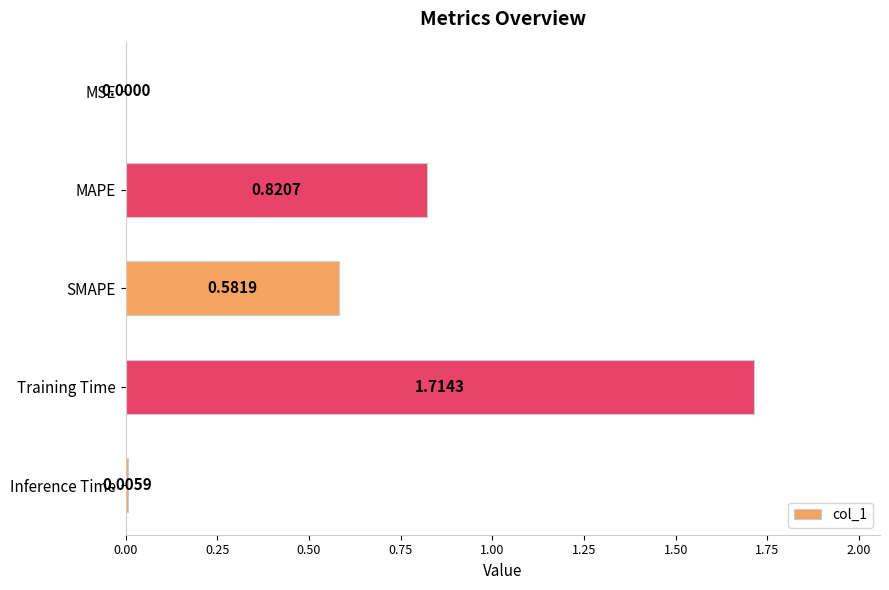

Which category has the highest value across all series?

Training Time